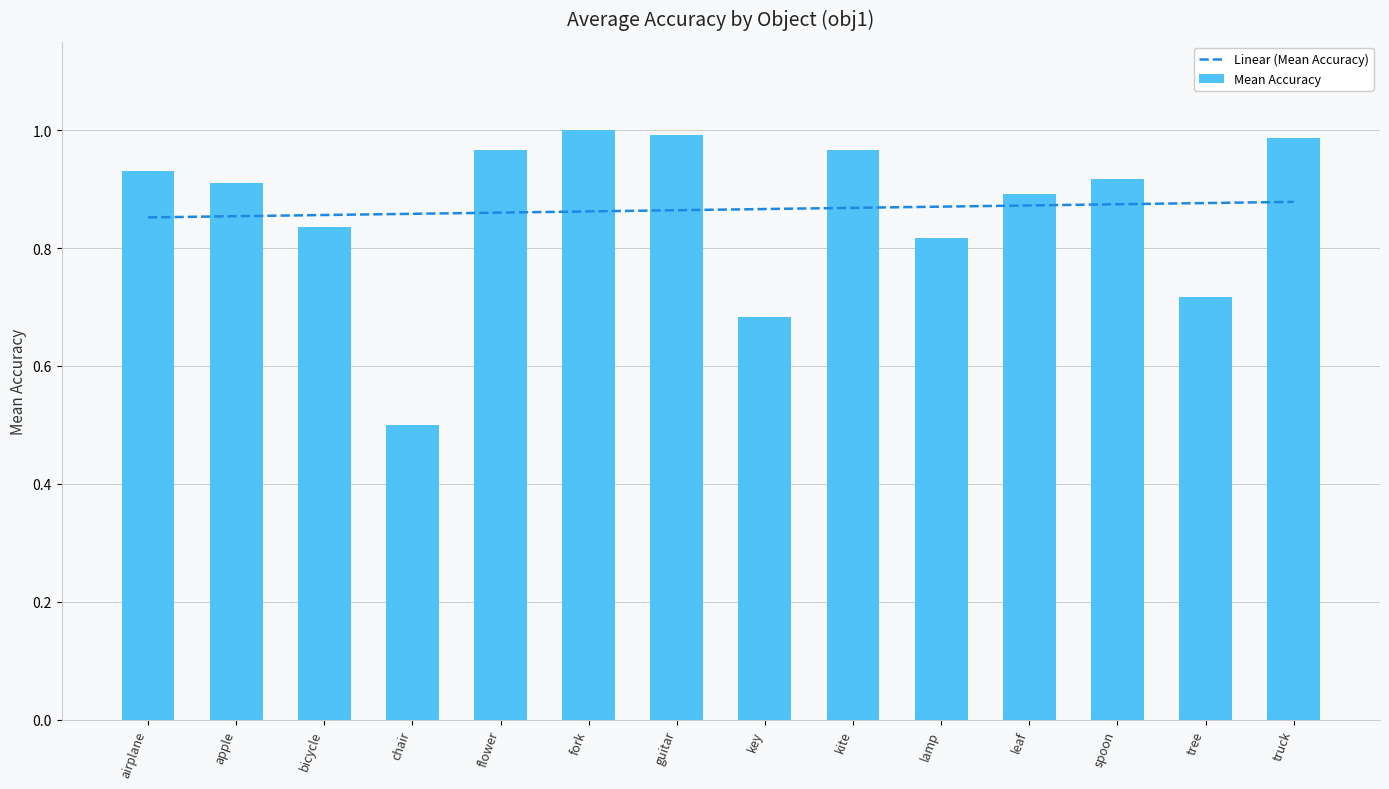

Reading right to left, what are all the values shown in this chart?

Linear (Mean Accuracy): 0.9	0.9	0.9	0.9	0.9	0.9	0.9	0.9	0.9	0.9	0.9	0.9	0.9	0.9
Mean Accuracy: 1.0	0.7	0.9	0.9	0.8	1.0	0.7	1.0	1.0	1.0	0.5	0.8	0.9	0.9